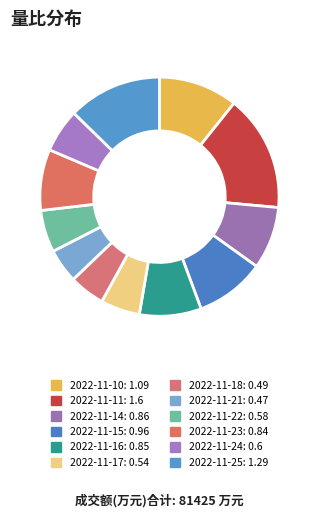

Does 2022-11-25 account for over 50% of the chart?

No